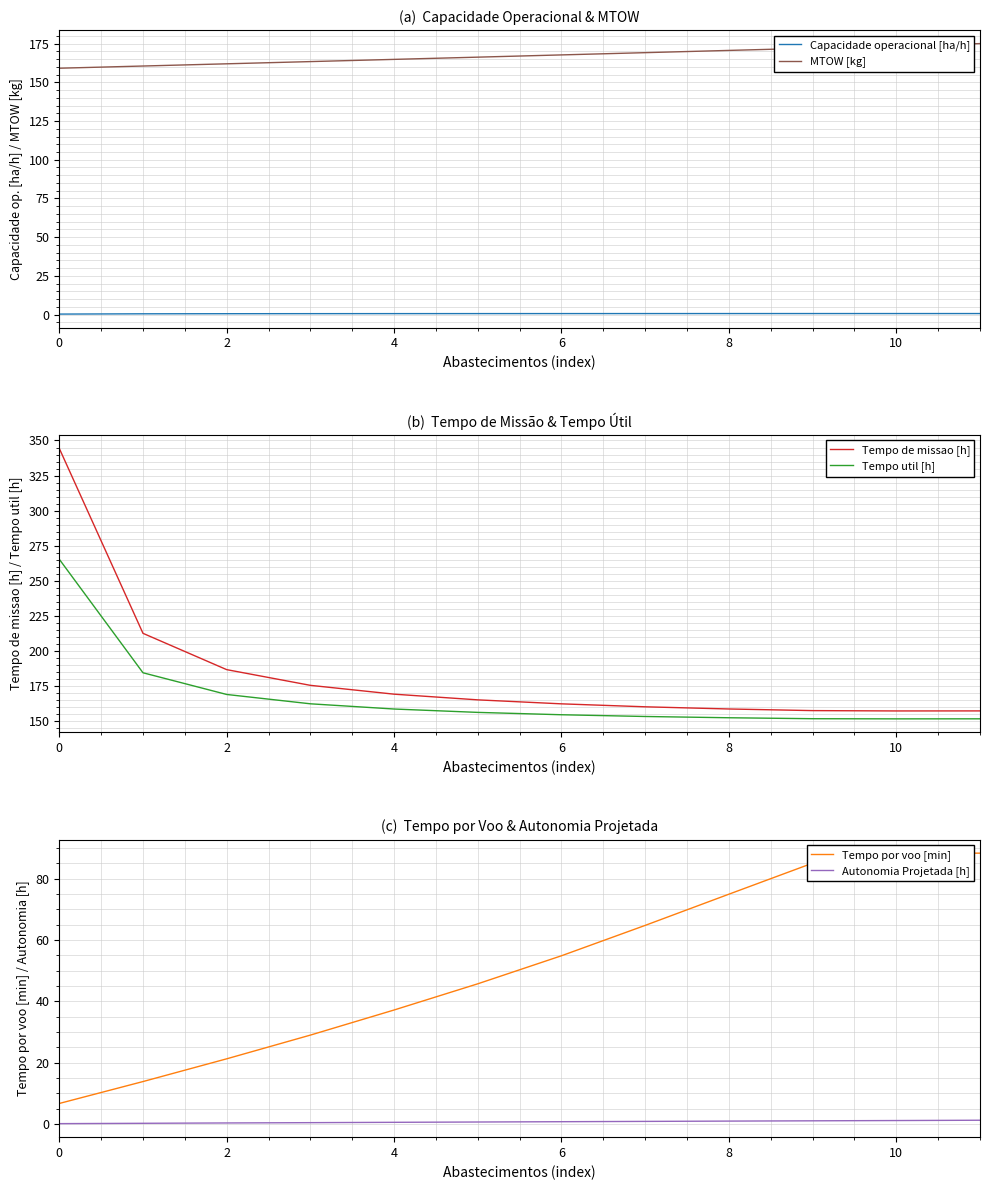

What is the highest value of the Autonomia Projetada [h] series?

1.2